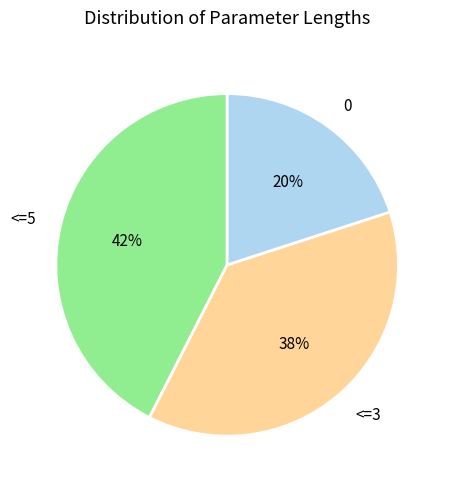

Which has a higher value, <=5 or <=3?

<=5